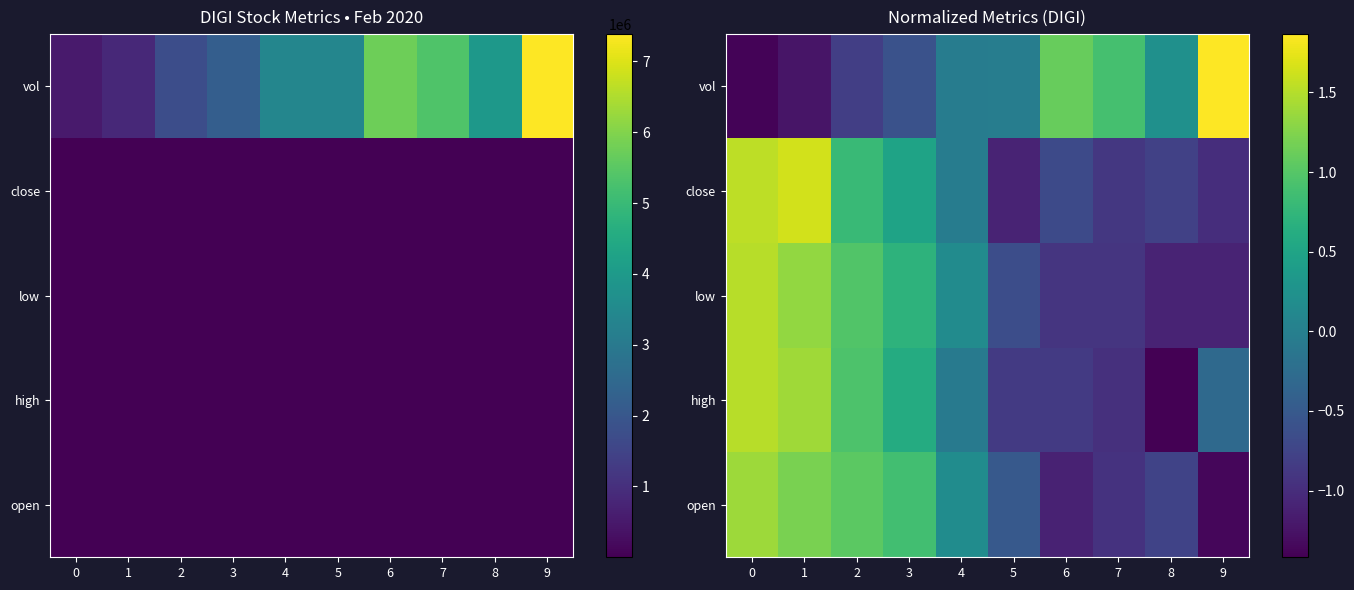

At 3, list the series in order from smallest to largest.

vol, close, high, low, open